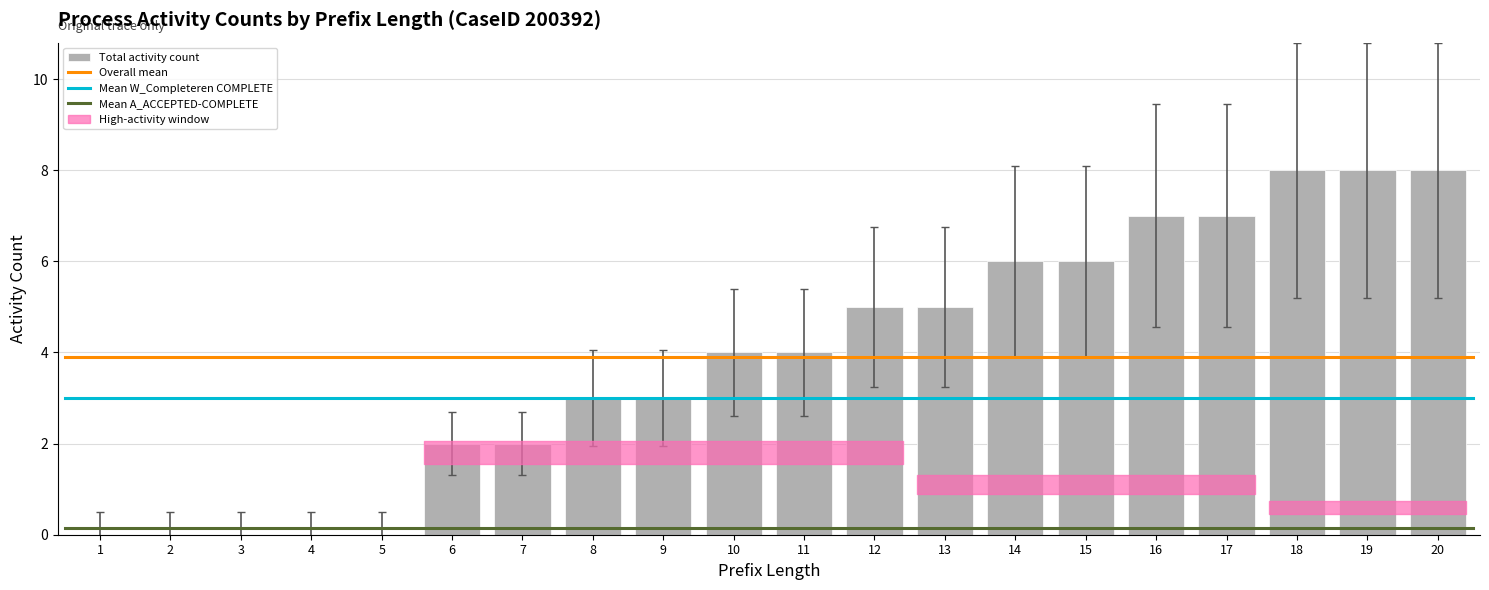

What is the approximate value at 16?

7